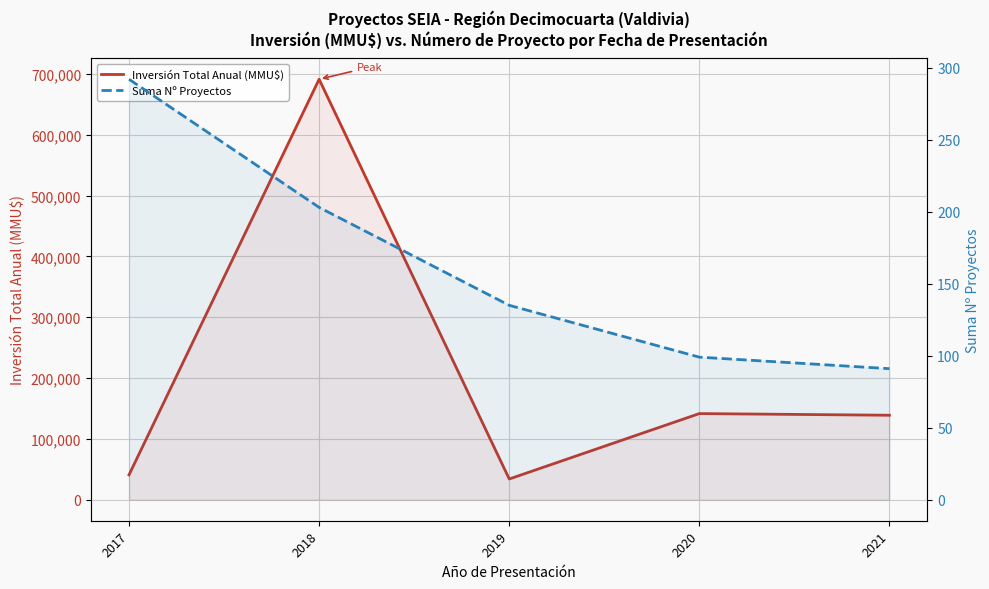

True or false: Inversión Total Anual (MMU$) and Suma Nº Proyectos intersect in this chart.

False